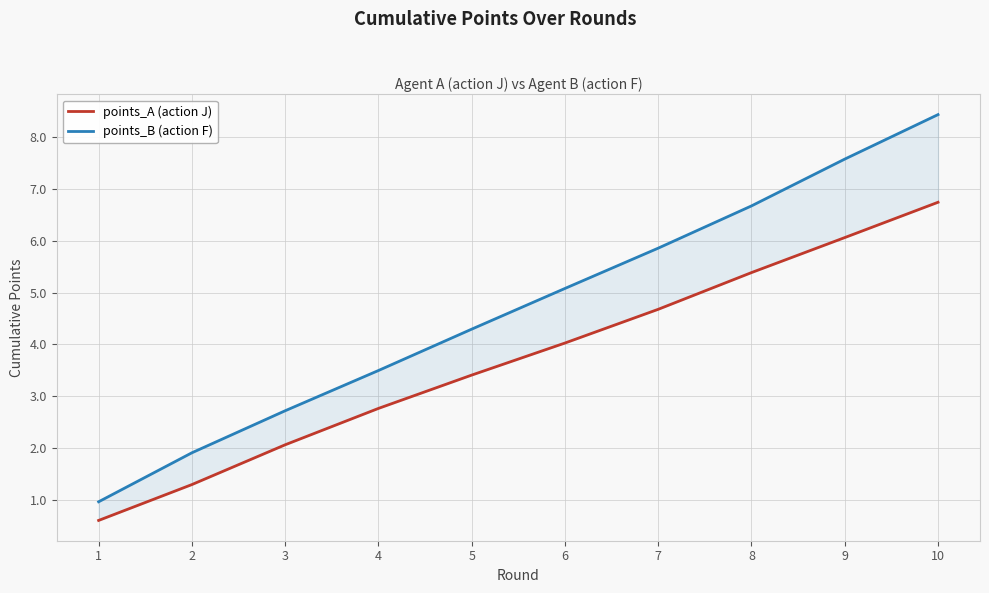

Rank the series by their average value, from highest to lowest.

points_B (action F), points_A (action J)